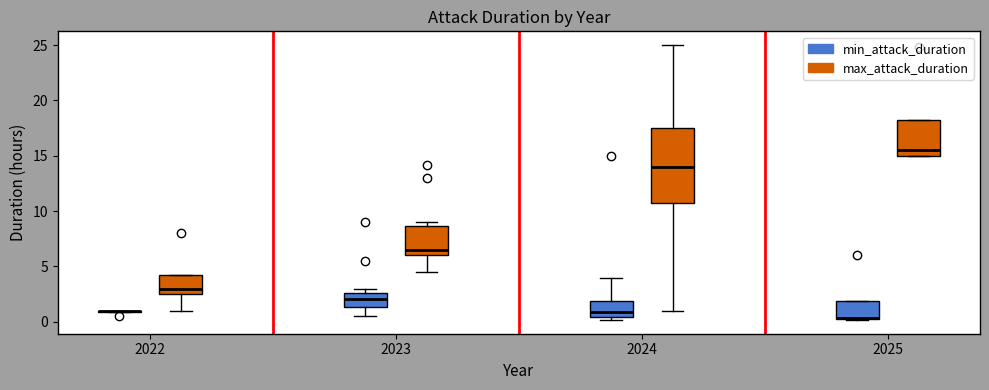

Reading left to right, transcribe this box plot: for each box, give where its median line is, the range the box spans, and where its two whiskers end, as read against the y-axis. The values are not printed on the chart, so give them approximately, as read against the axis.

2022 (min_attack_duration): box collapsed to a line at 1.0, whiskers 1.0 to 1.0
2022 (max_attack_duration): median 3.0, box 2.5 to 4.5, whiskers 1.0 to 4.5
2023 (min_attack_duration): median 2.0, box 1.5 to 2.5, whiskers 0.5 to 3.0
2023 (max_attack_duration): median 6.5, box 6.0 to 8.5, whiskers 4.5 to 9.0
2024 (min_attack_duration): median 1.0, box 0.5 to 2.0, whiskers 0.0 to 4.0
2024 (max_attack_duration): median 14.0, box 11.0 to 17.5, whiskers 1.0 to 25.0
2025 (min_attack_duration): median 0.5, box 0.0 to 2.0, whiskers 0.0 to 2.0
2025 (max_attack_duration): median 15.5, box 15.0 to 18.0, whiskers 15.0 to 18.0